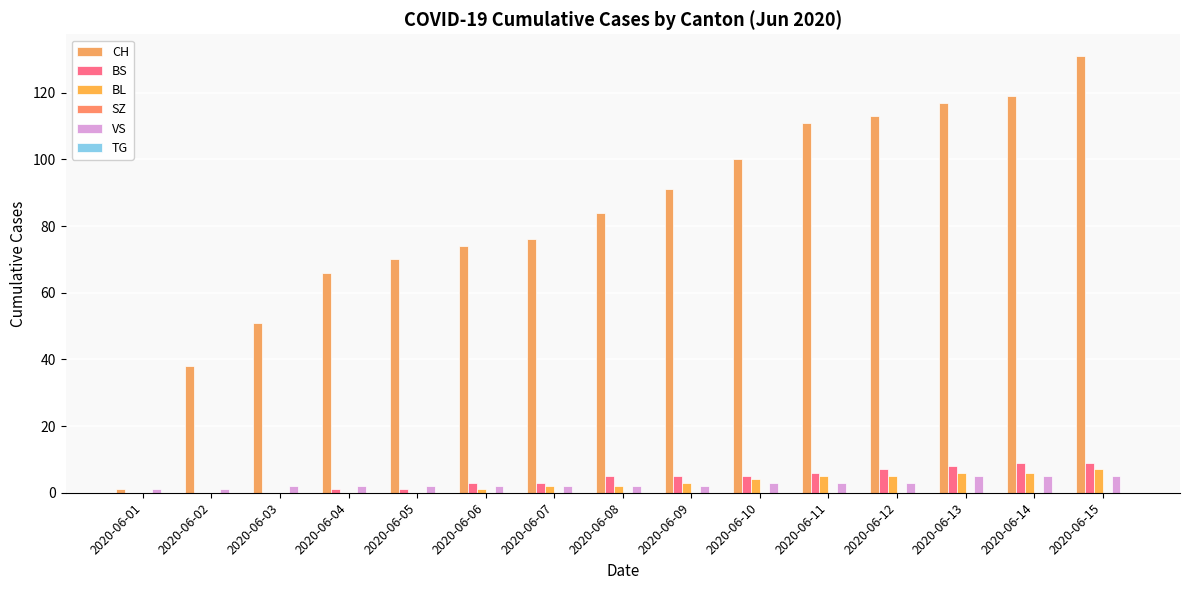

Count the number of data series in this chart.

4